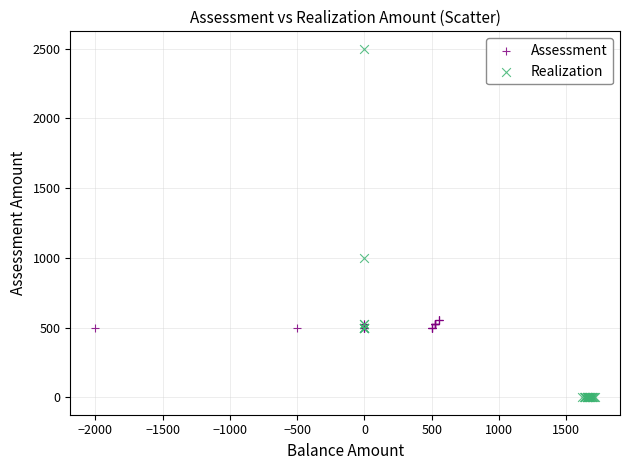

Which series reaches the minimum Y coordinate?

Realization